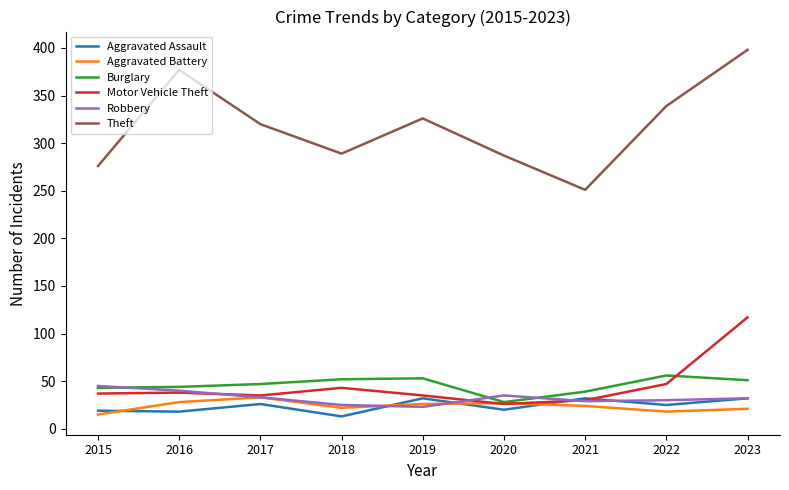

What is the average value of the Robbery series?

32